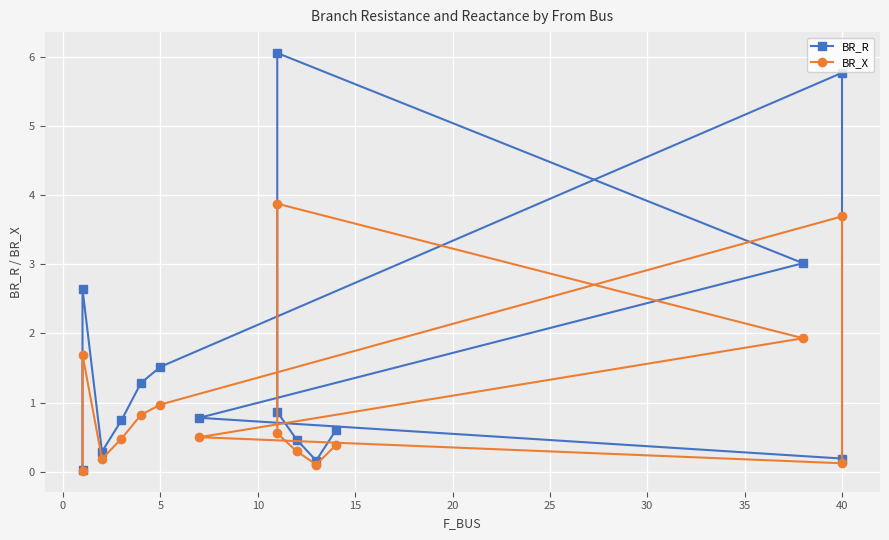

True or false: BR_R has more than 1 points higher than both neighbors.

True